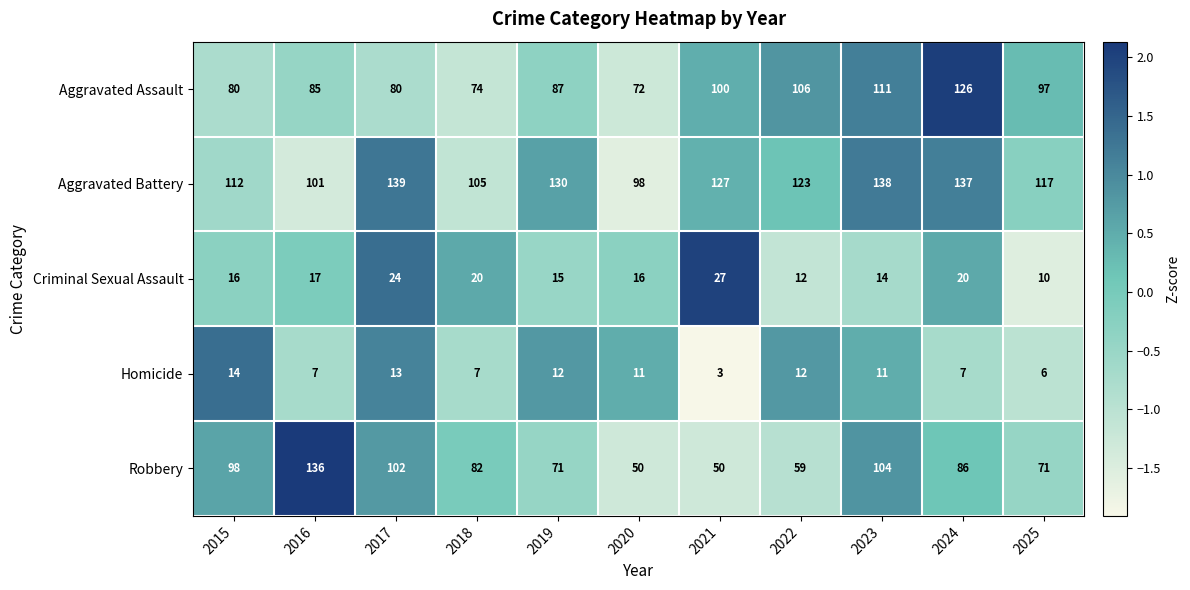

How many values in the Criminal Sexual Assault series are below 16?

4